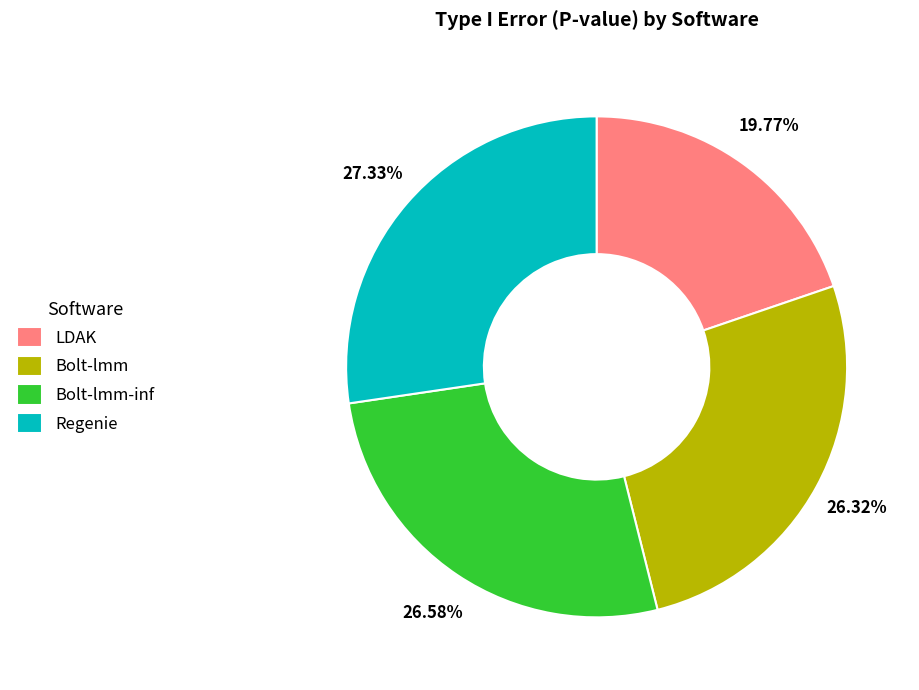

To the nearest percent, what portion does Bolt-lmm-inf represent?

27%